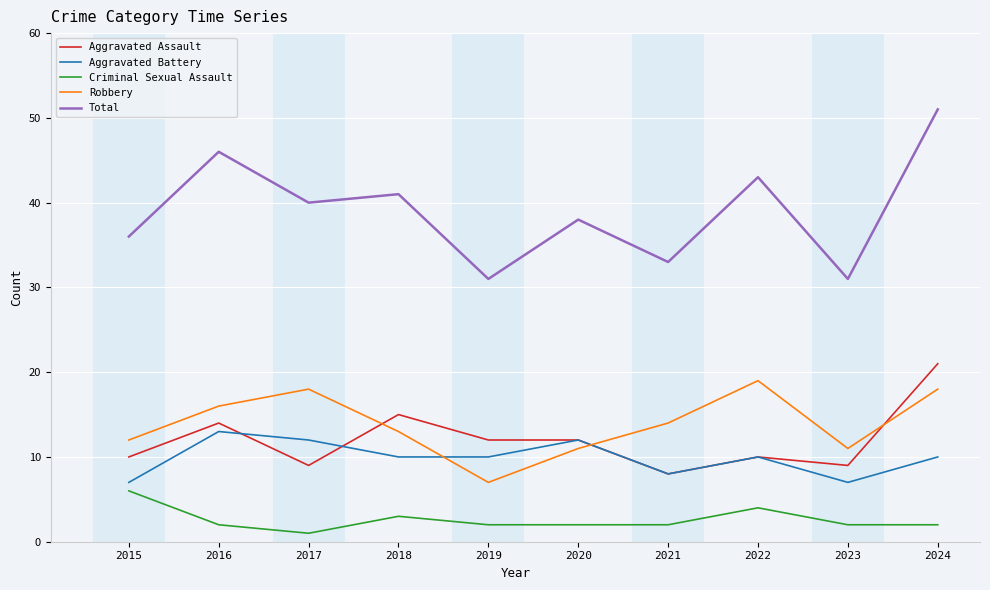

What is the spread (max minus min) of values at 2020?

36